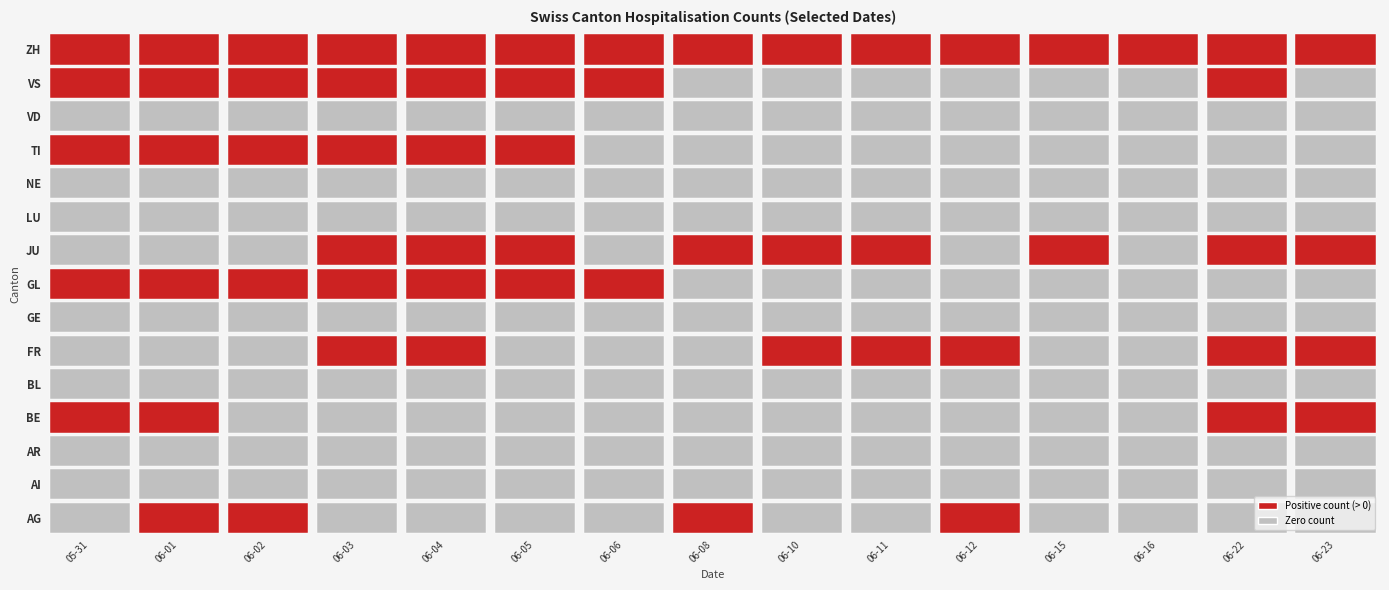

Where does the ZH series first go above 7?

2020-05-31